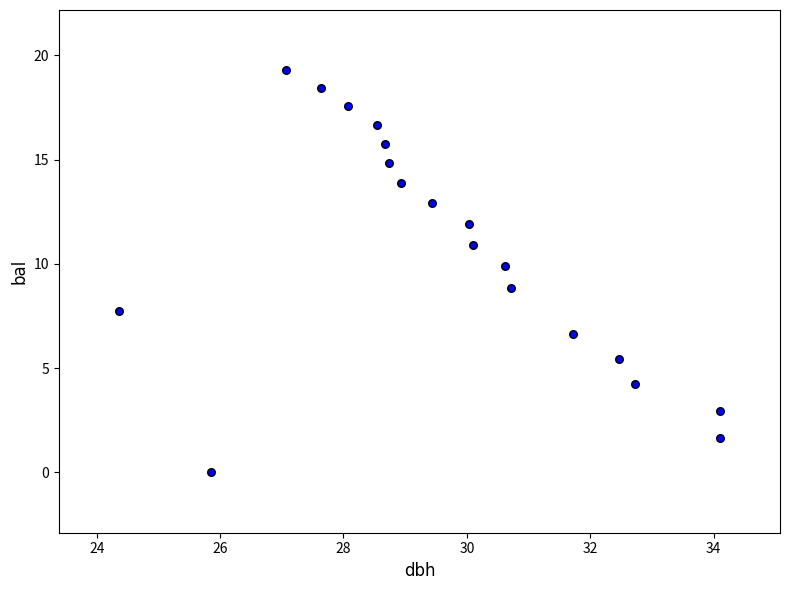

What is the range of X values (max minus min)?

9.7